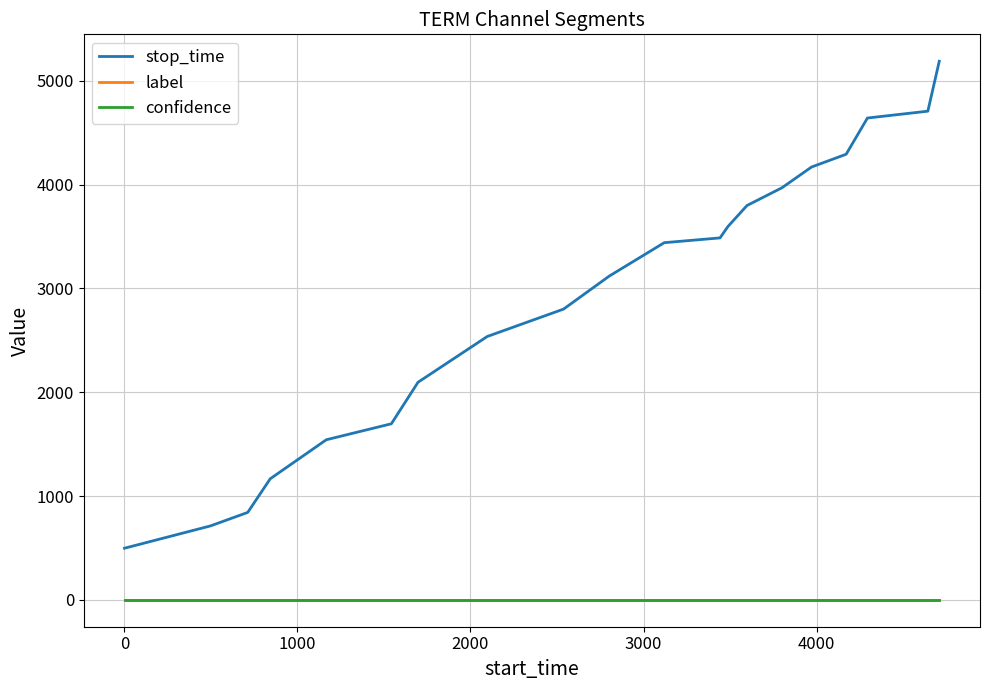

What is the highest value of the stop_time series?

5189.0